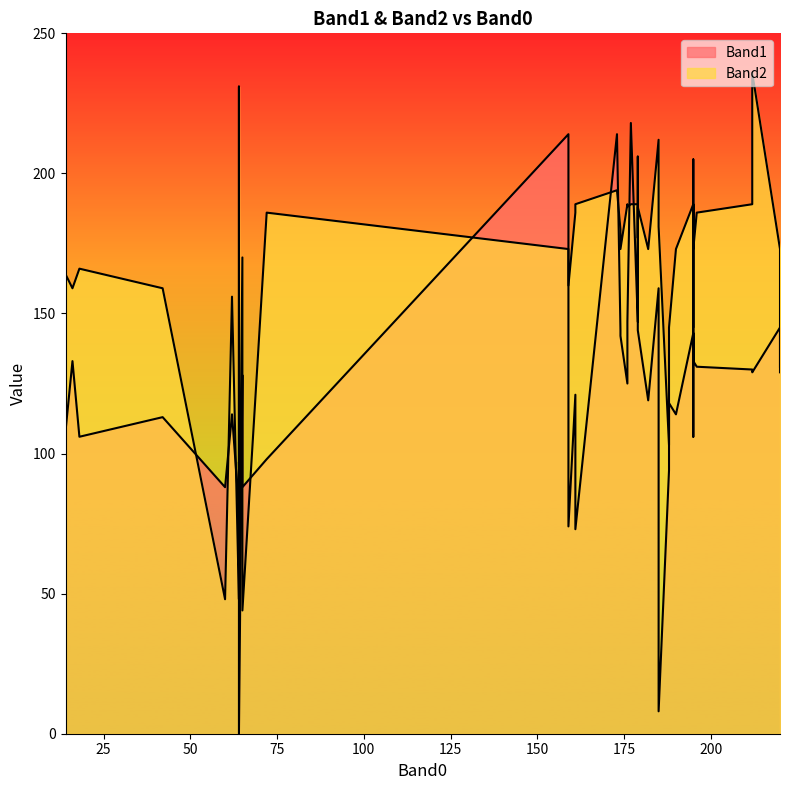

What is the difference between the Band1 values at 16 and 20?

2